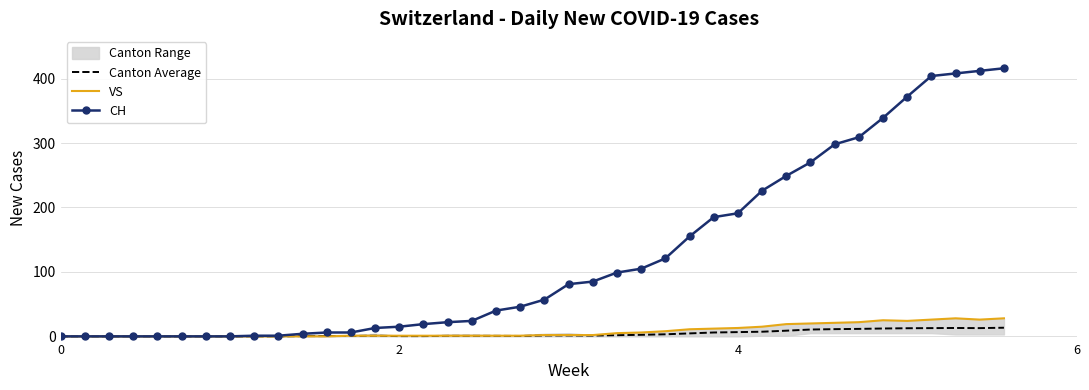

Is this an area chart (filled region under the line)?

No